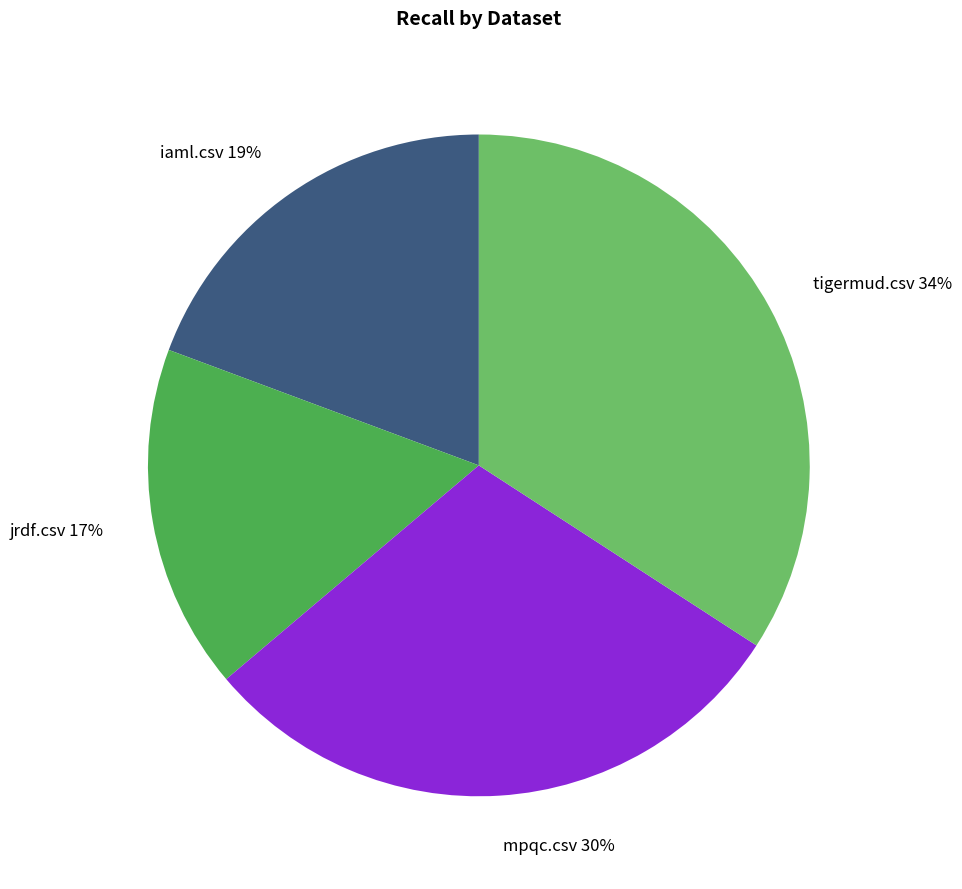

Is the sum of jrdf.csv and mpqc.csv greater than half?

No